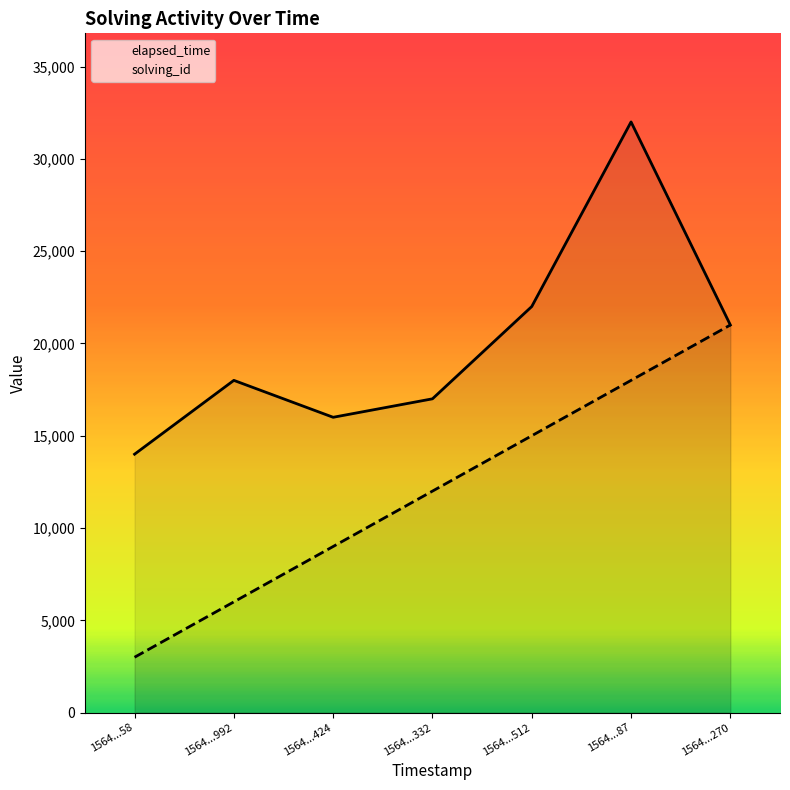

Which label corresponds to the largest value in the chart?

1564...87